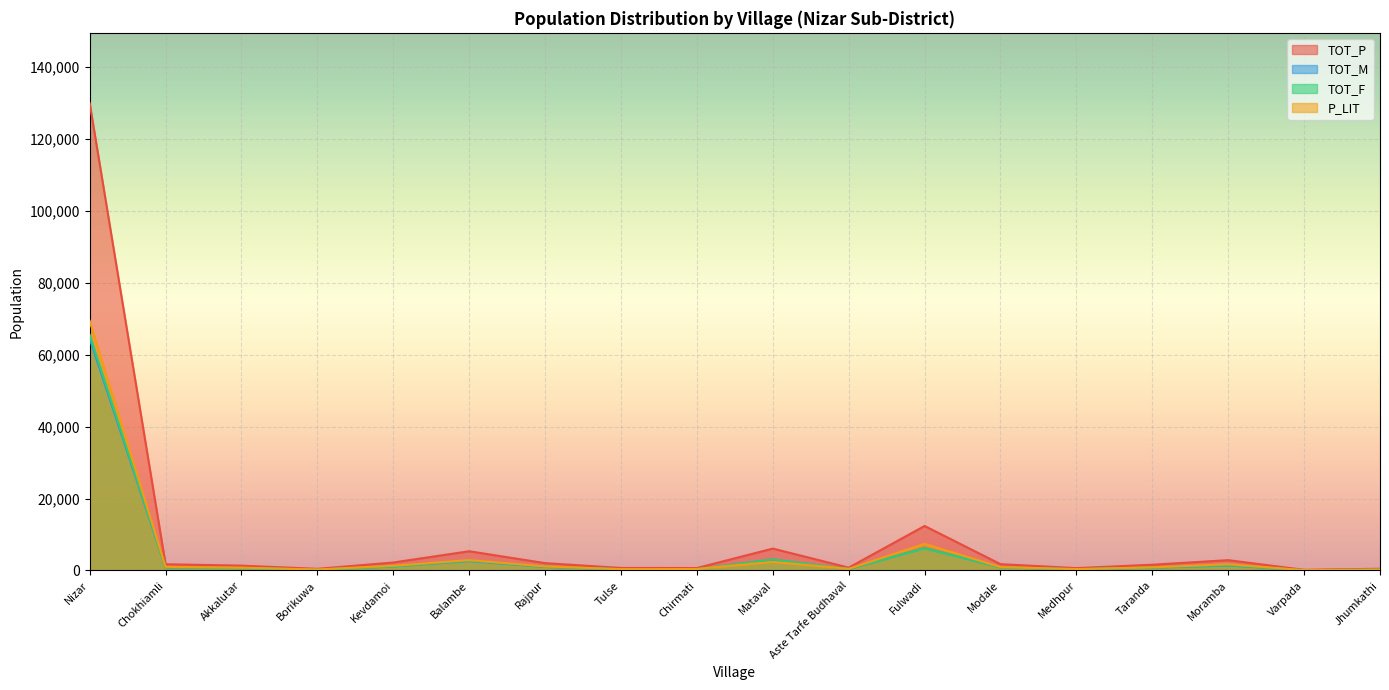

The value of TOT_P at Chirmati is 677. True or false?

True